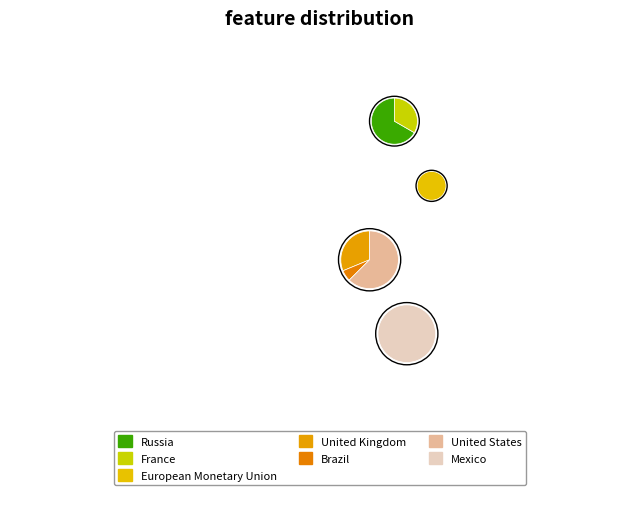

True or false: Japan accounts for 0% of the total.

True